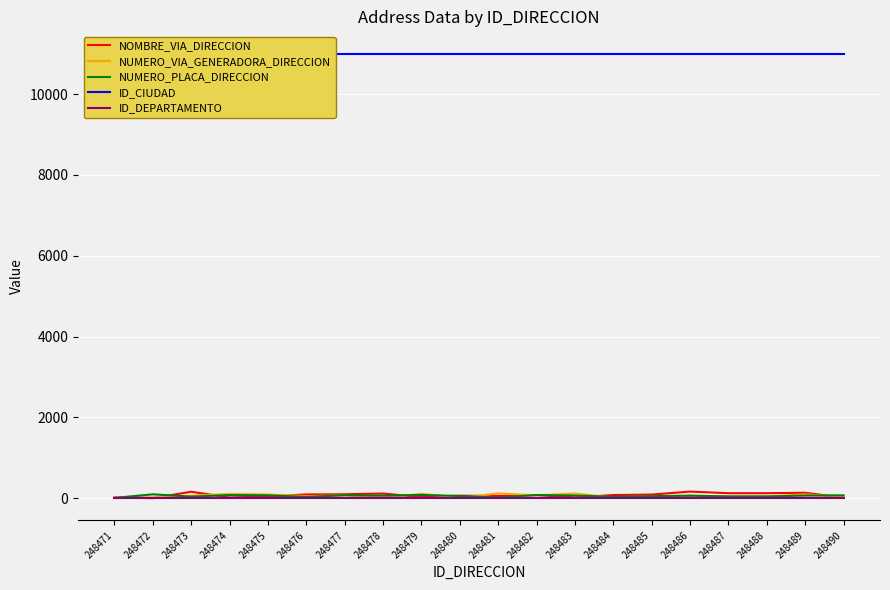

Which series changed the most between 248485 and 248489?

NUMERO_VIA_GENERADORA_DIRECCION